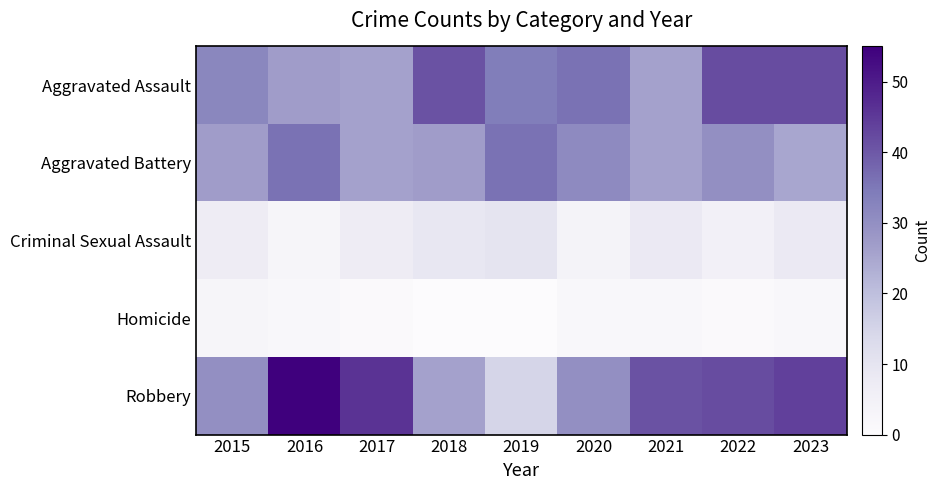

Reading right to left, what are all the values shown in this chart?

Aggravated Assault: 2023=42	2022=42	2021=26	2020=36	2019=34	2018=41	2017=26	2016=27	2015=32
Aggravated Battery: 2023=25	2022=30	2021=26	2020=31	2019=36	2018=27	2017=26	2016=36	2015=27
Criminal Sexual Assault: 2023=8	2022=5	2021=8	2020=4	2019=10	2018=9	2017=7	2016=3	2015=7
Homicide: 2023=2	2022=1	2021=2	2020=2	2019=0	2018=0	2017=1	2016=2	2015=3
Robbery: 2023=44	2022=42	2021=41	2020=30	2019=15	2018=26	2017=46	2016=55	2015=30